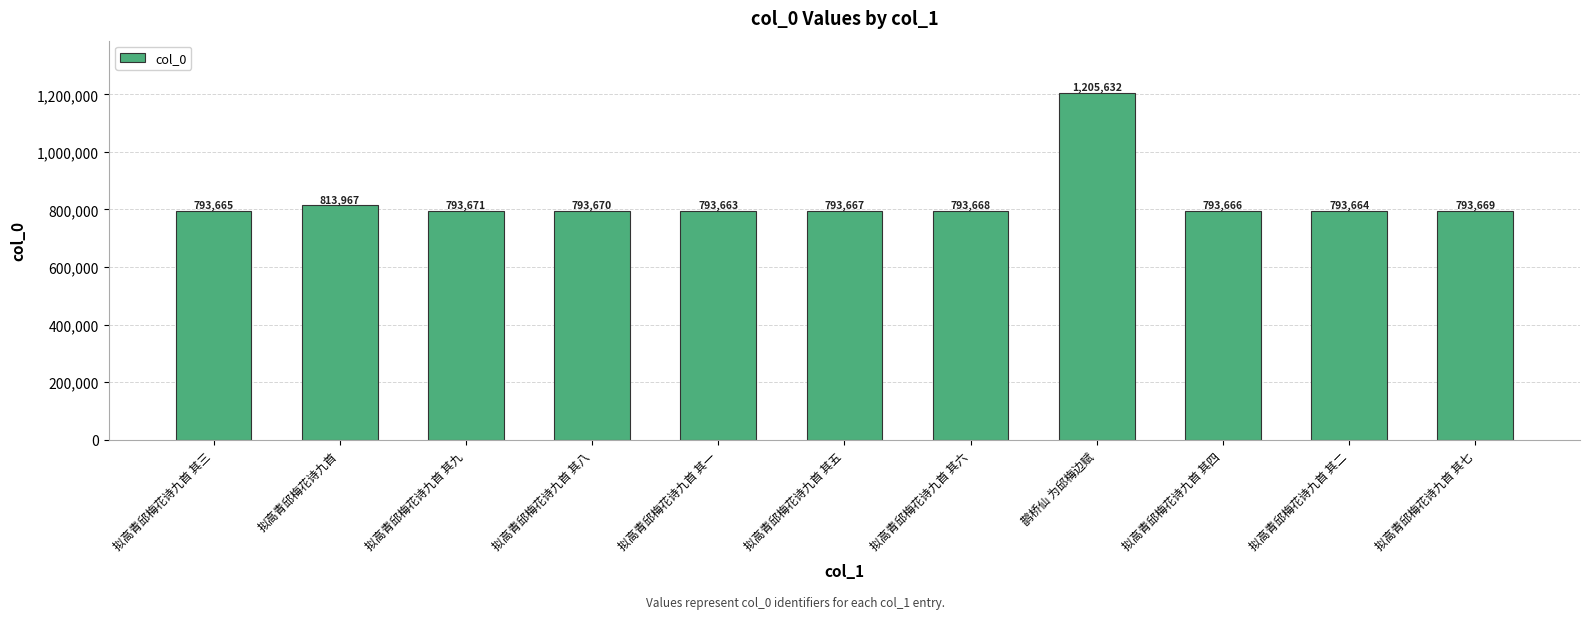

Which label corresponds to the largest value in the chart?

鹊桥仙 为邱梅边赋